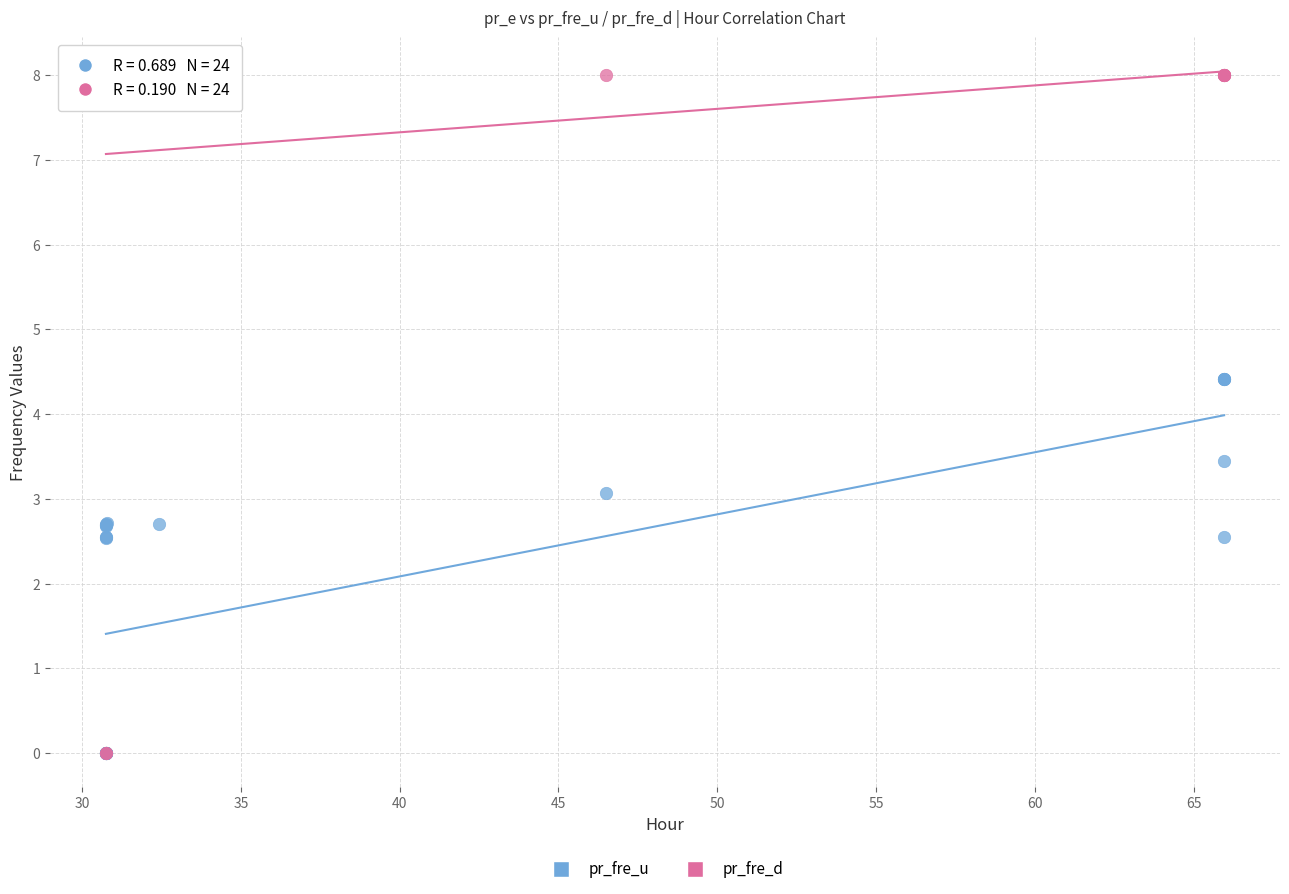

What are all the series names shown in the legend?

pr_fre_u, pr_fre_d